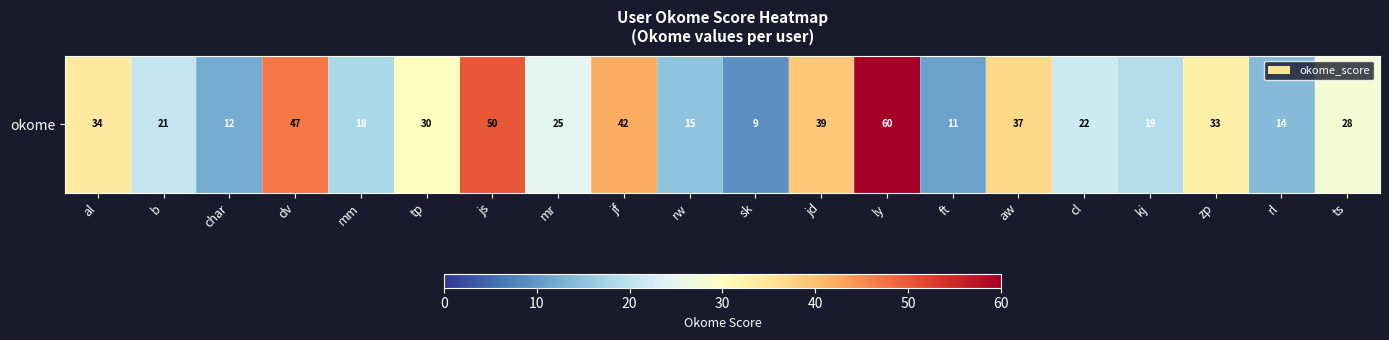

What is the sum of all values?

566